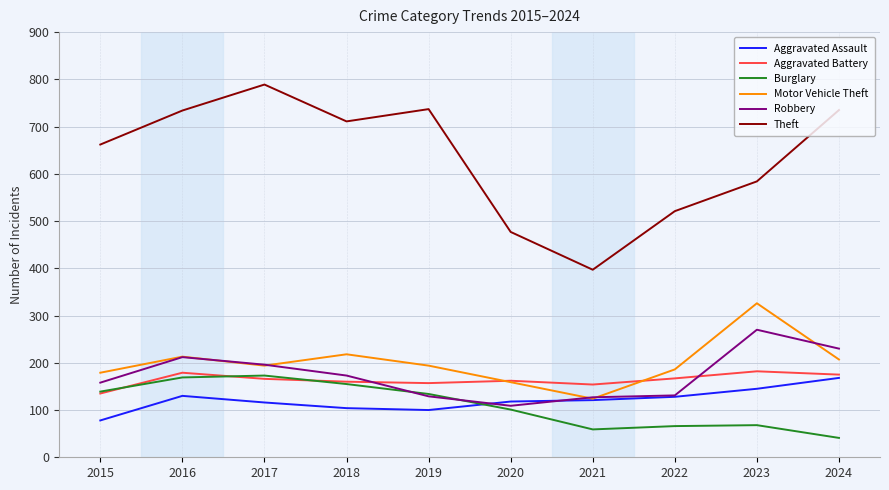

Which series has the largest total across all categories?

Theft